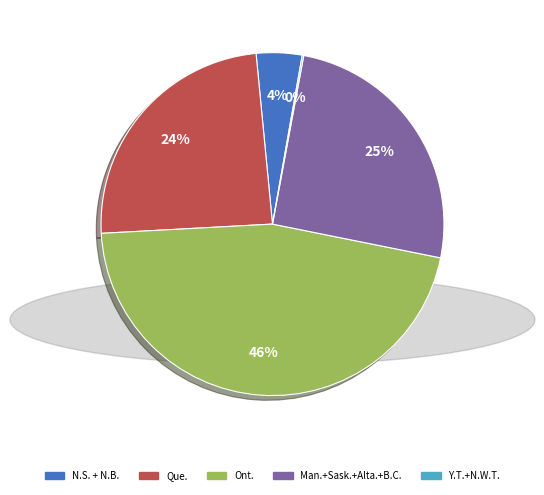

Does any single category account for the majority?

No